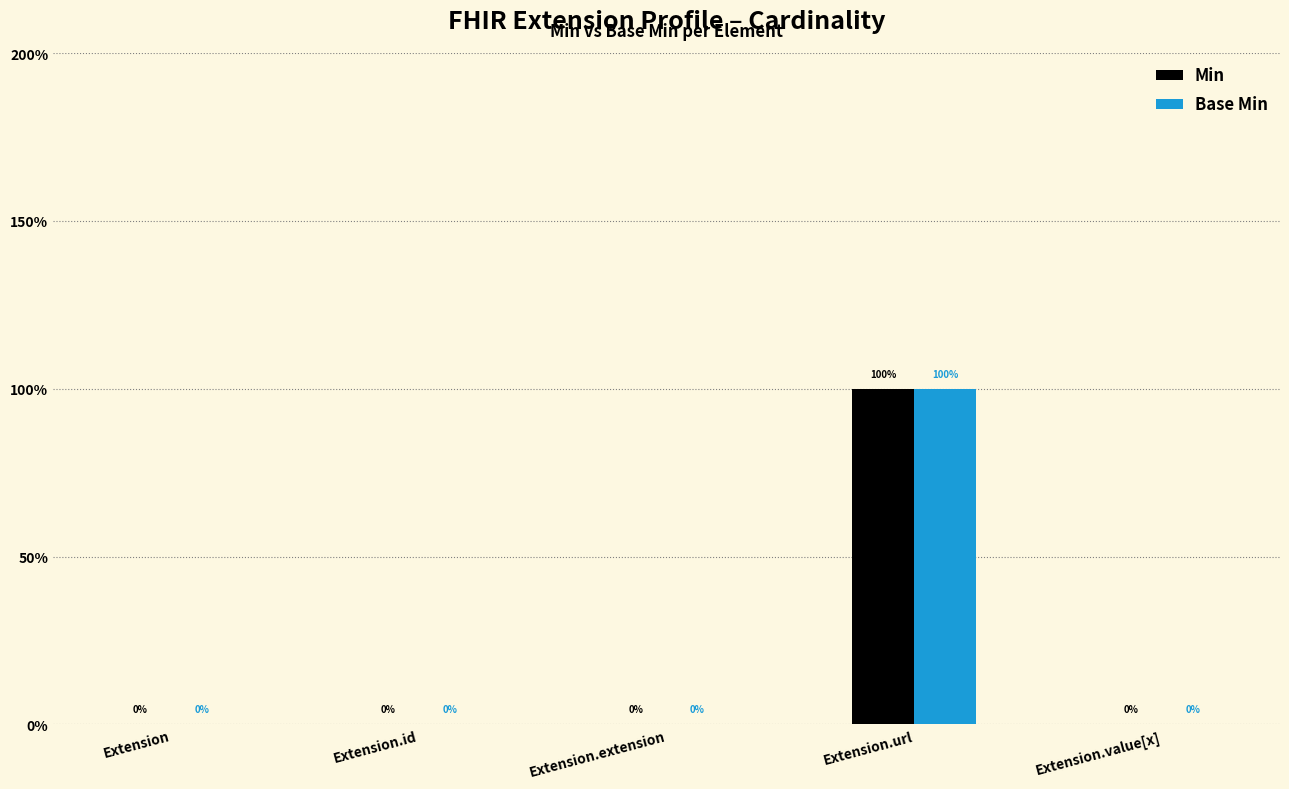

At which category does the chart reach its minimum across all series?

Extension